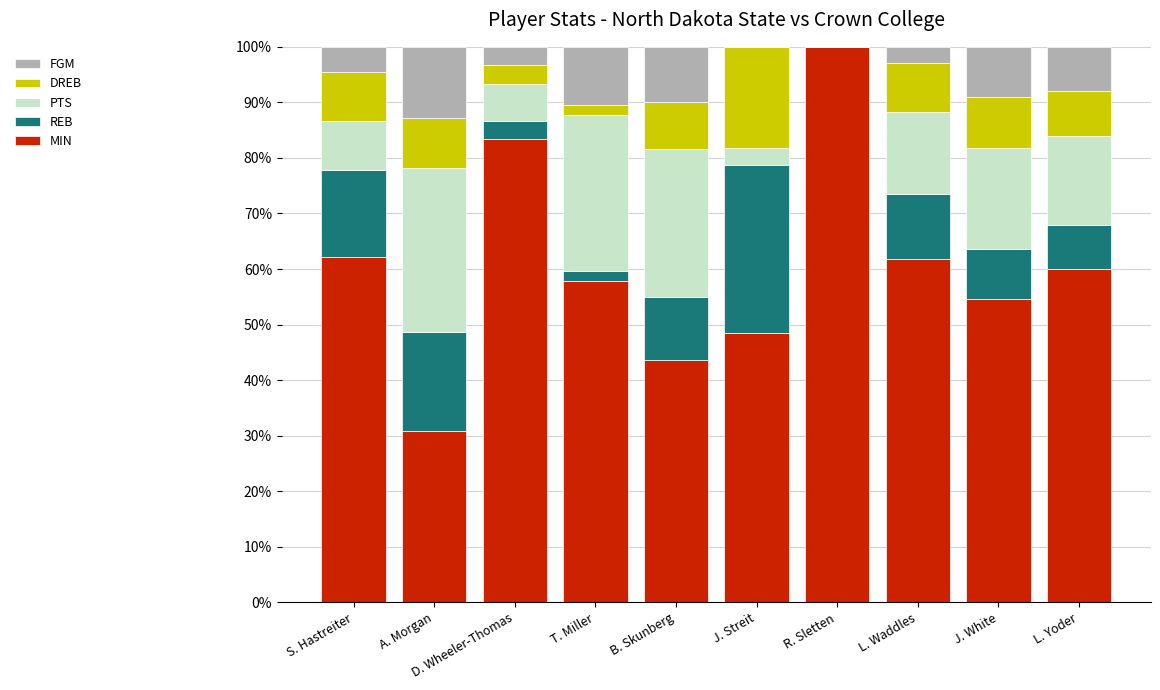

True or false: MIN has a value of 101.6 at L. Waddles.

False